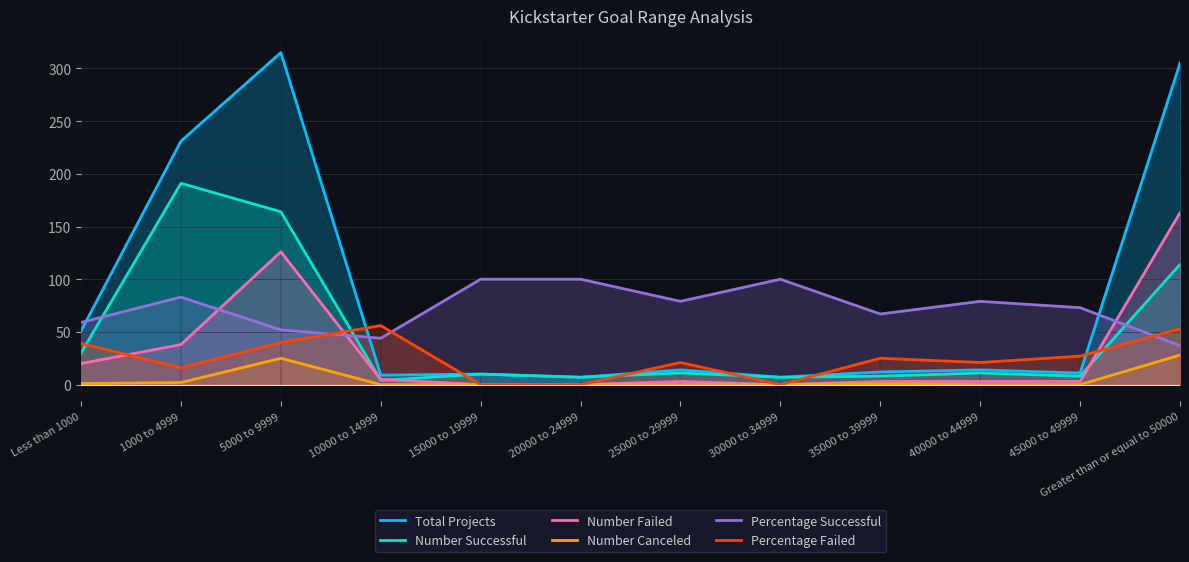

What is the highest value of the Percentage Successful series?

100.0